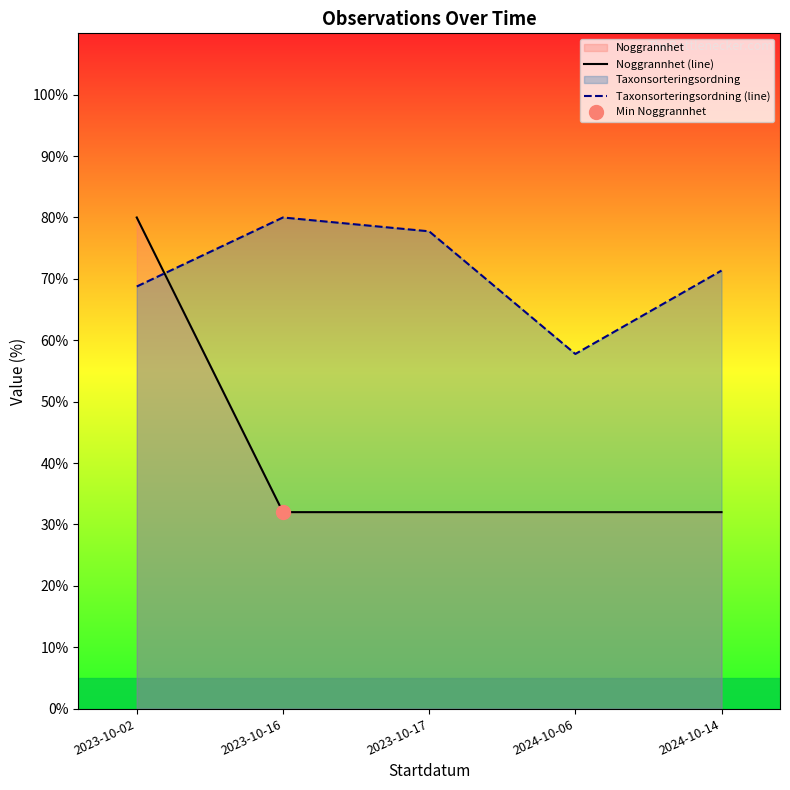

The Taxonsorteringsordning (line) series shows 118.7 at 2023-10-17. True or false?

False